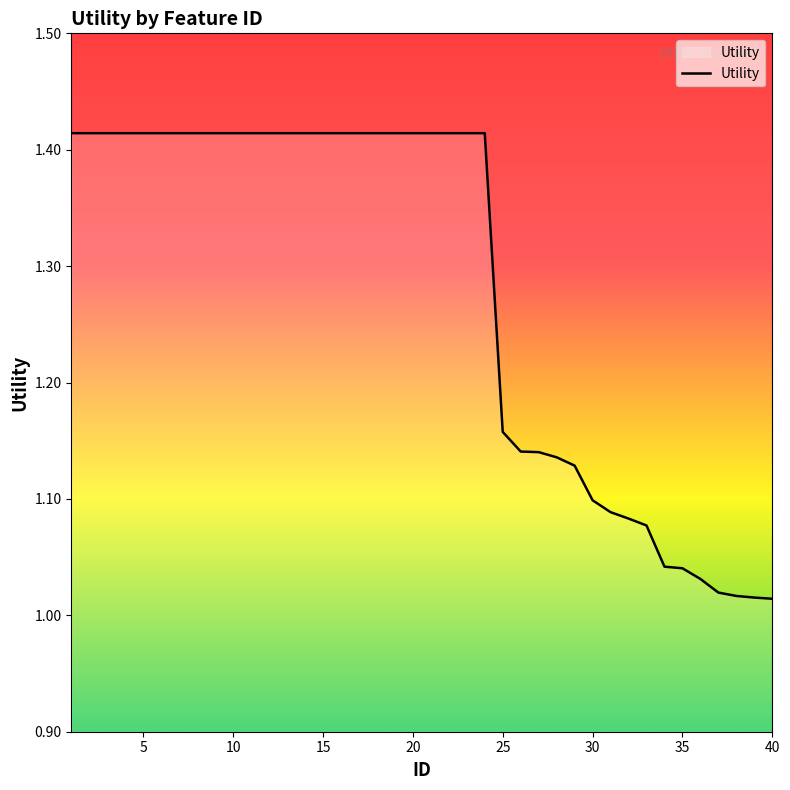

Does the chart display data point markers on the line(s)?

No